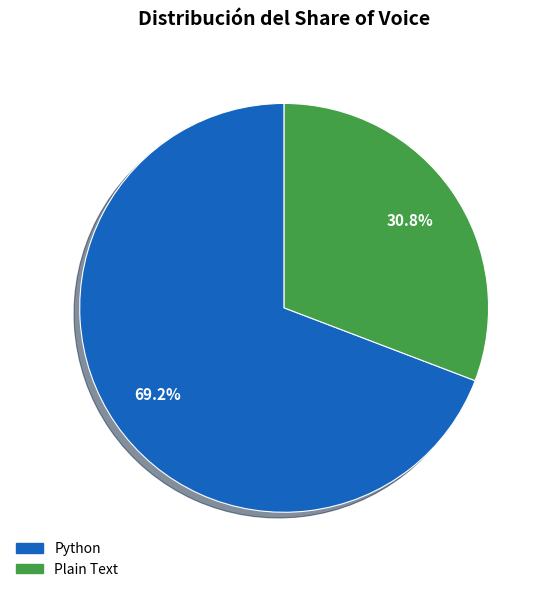

To the nearest percent, what is the combined percentage of Python and Plain Text?

100%